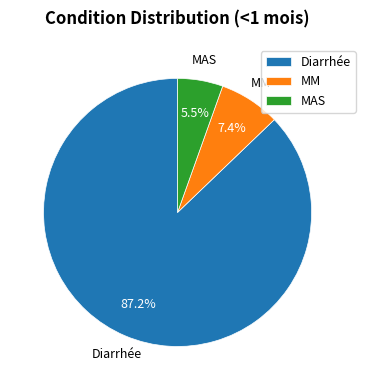

What is the majority slice?

Diarrhée